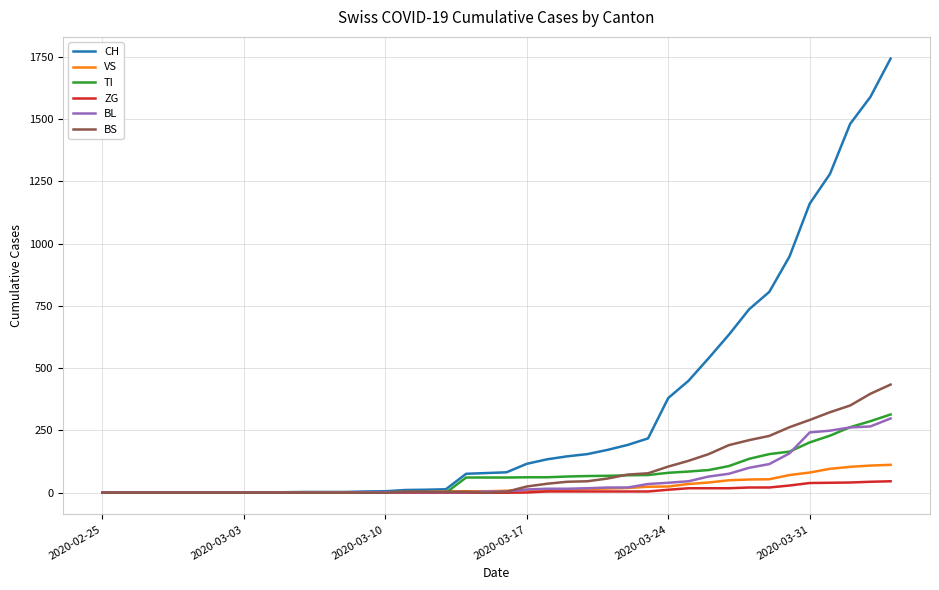

Which series has the largest total across all categories?

CH